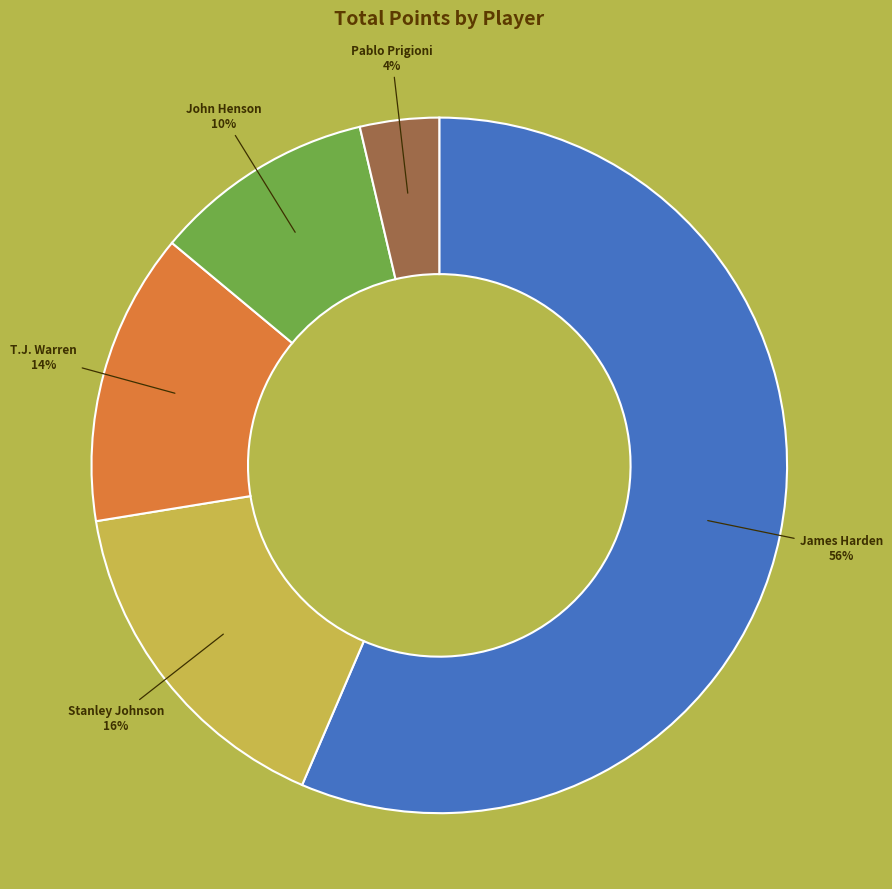

To the nearest percent, what is the average slice percentage?

20%